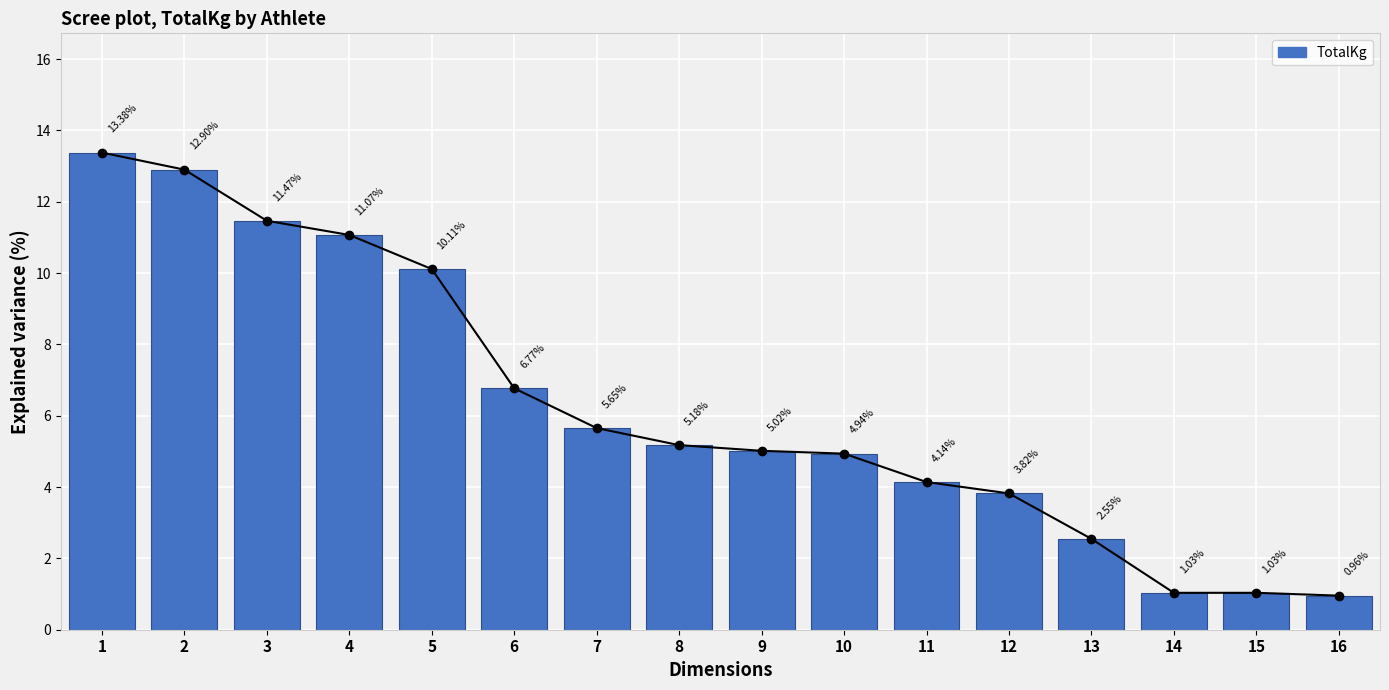

The value at 4 is 11.1. True or false?

True